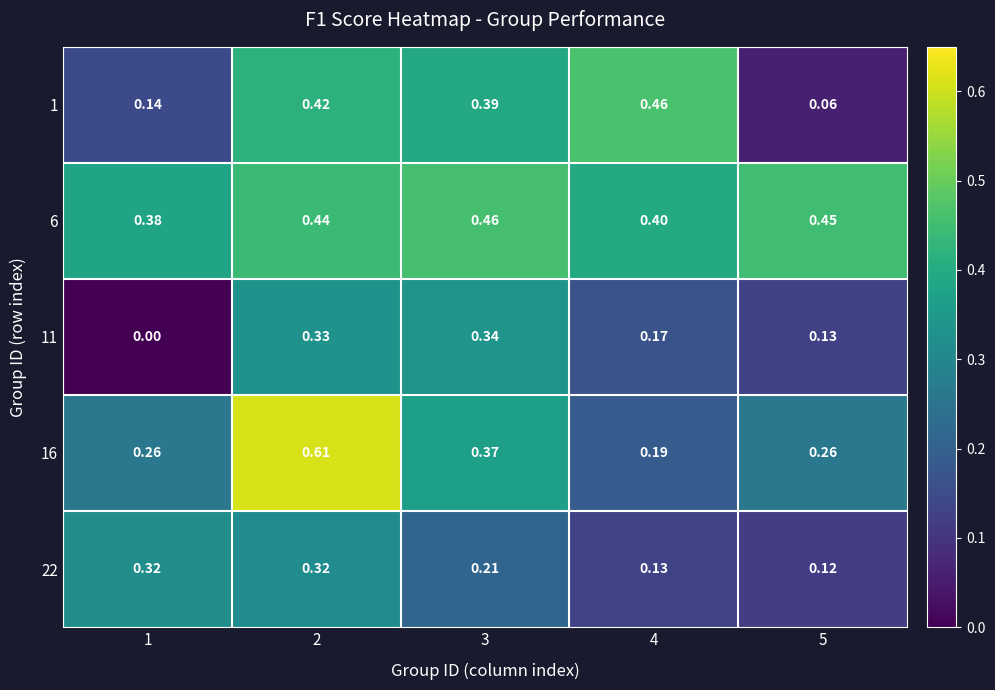

Is the value of 22 at 4 greater than the value of 1 at 5?

Yes